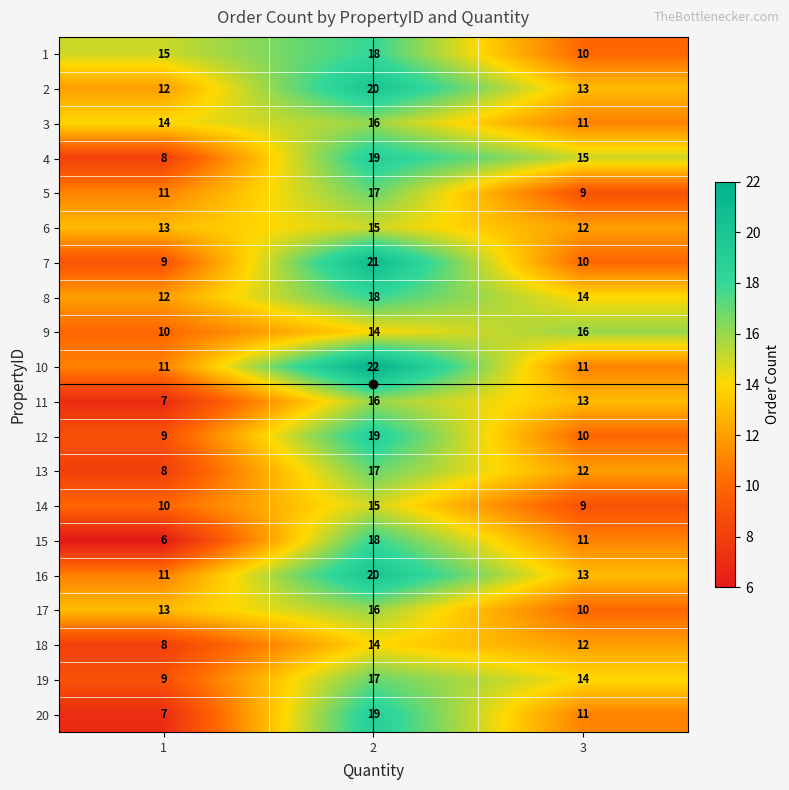

What is the sum of the 4 values at 3 and 2?

34